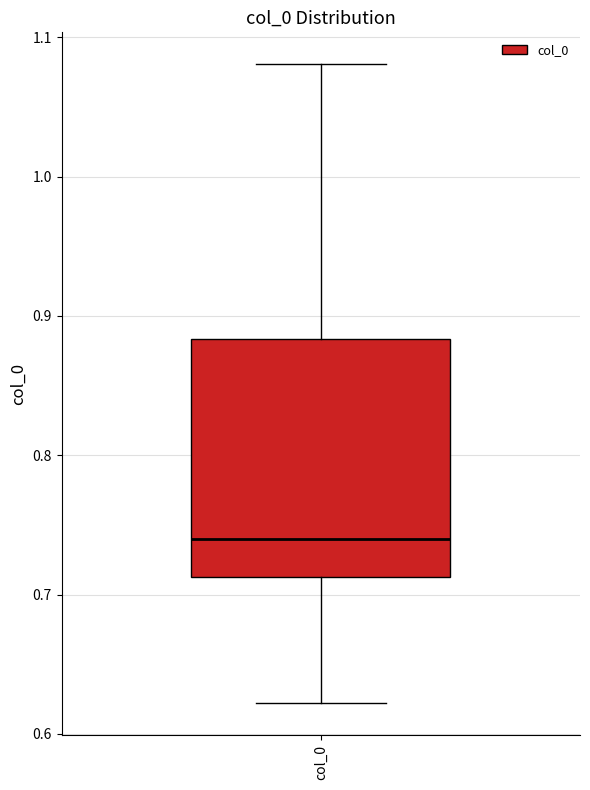

Transcribe this box plot: give where the median line is, the range the box spans, and where the two whiskers end, as read against the y-axis. The values are not printed on the chart, so give them approximately, as read against the axis.

median 0.74, box 0.71 to 0.88, whiskers 0.62 to 1.08